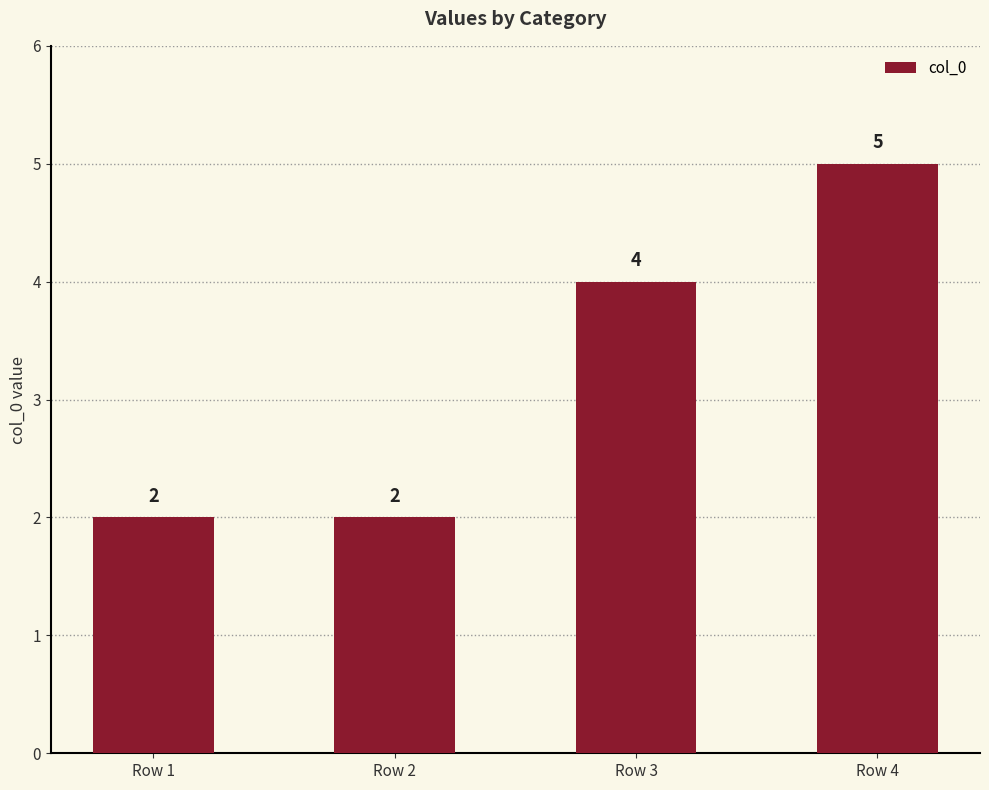

Count the values in the range 2 to 5.

4